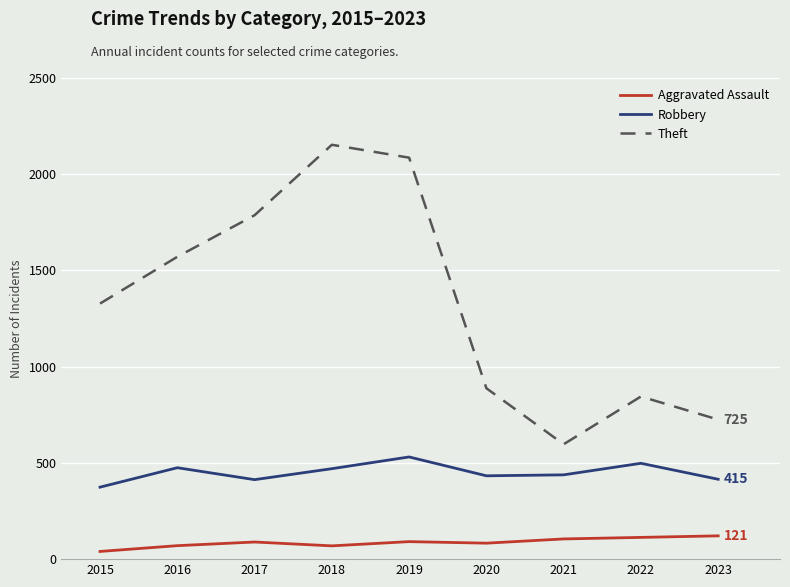

What is the difference between the Aggravated Assault values at 2016 and 2018?

1